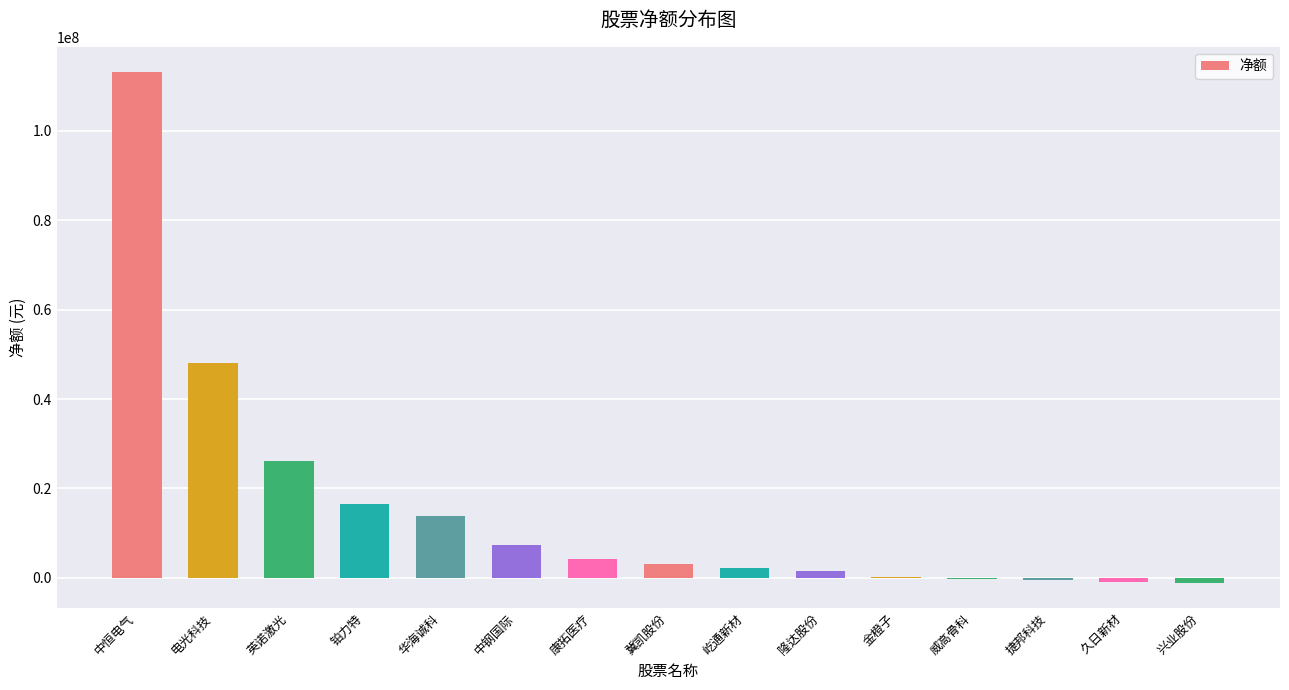

Is it true that the value at 电光科技 is 65551896?

False